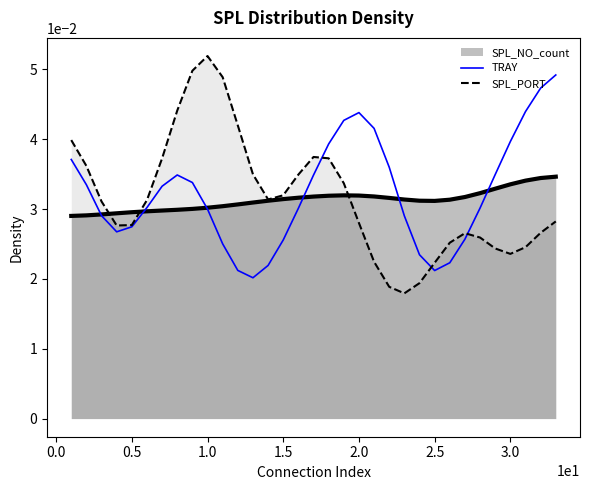

How many times do SPL_PORT and TRAY cross each other?

3